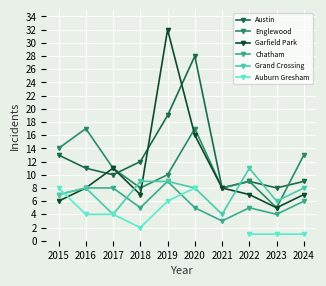

Where is Garfield Park nearest to the value 18?

2020